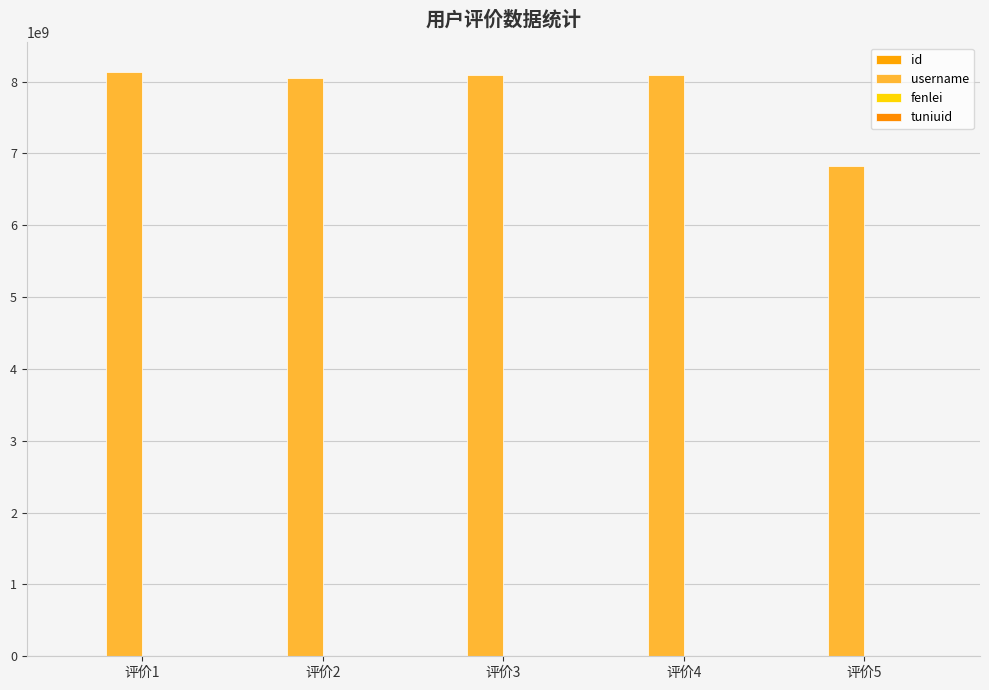

Are the bars horizontal?

No